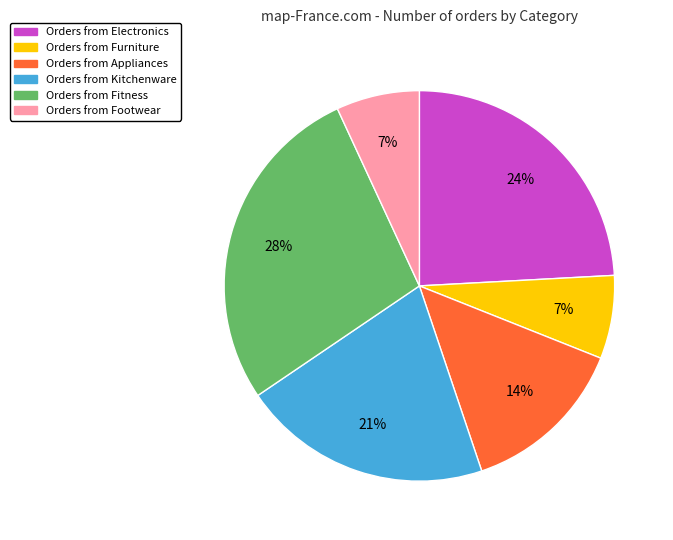

Is there any slice that represents more than half of the pie?

No